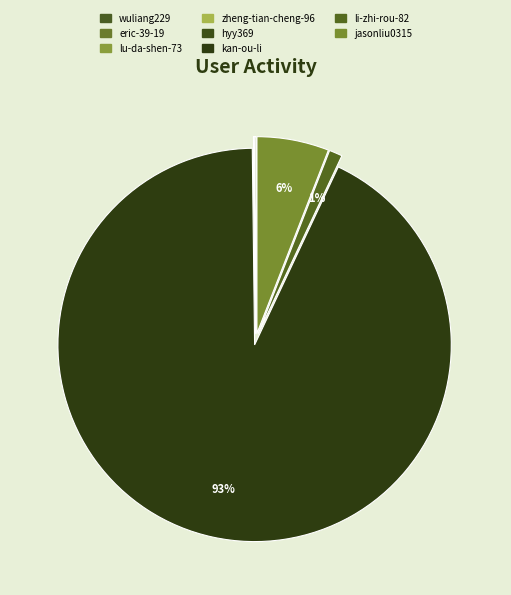

Is kan-ou-li the majority of the pie?

Yes